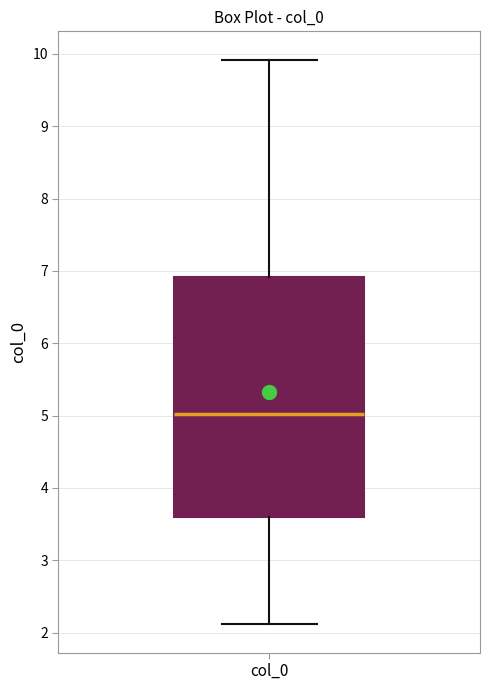

Transcribe this box plot: give where the median line is, the range the box spans, and where the two whiskers end, as read against the y-axis. The values are not printed on the chart, so give them approximately, as read against the axis.

median 5.0, box 3.6 to 6.9, whiskers 2.1 to 9.9